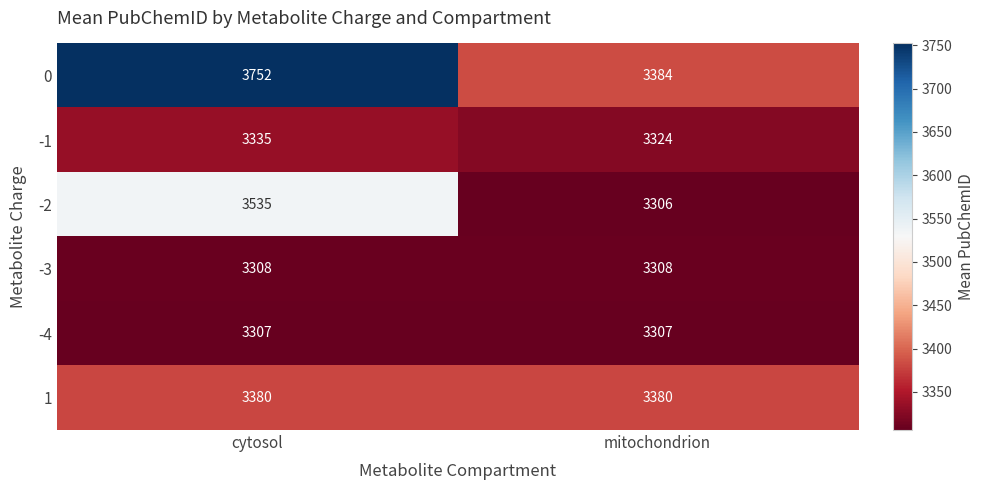

The value of -2 at cytosol is 4812. True or false?

False